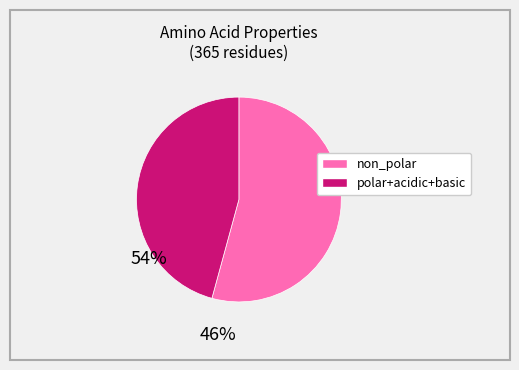

Does any single category account for the majority?

Yes